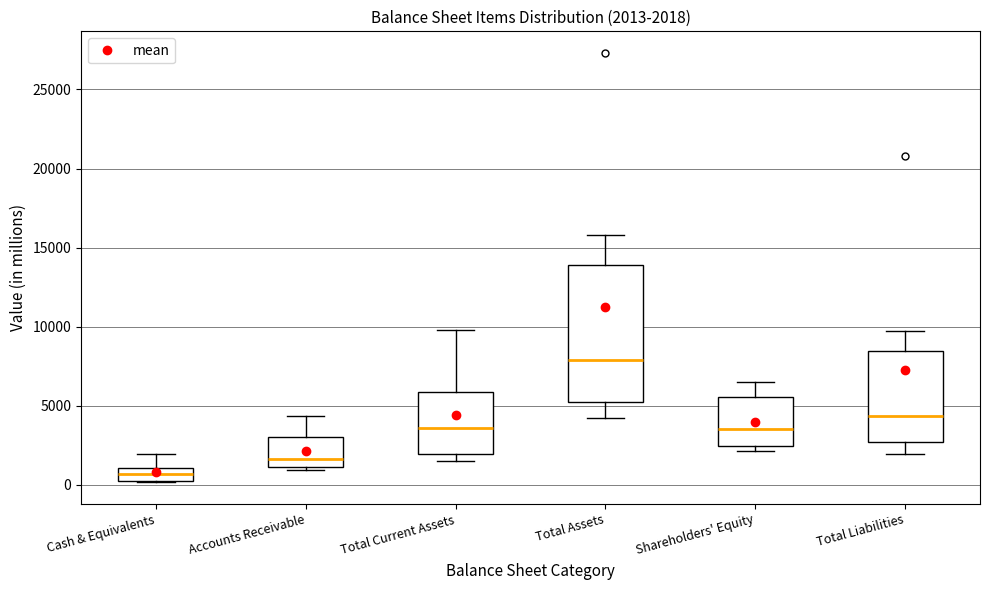

Which box has the highest median line?

Total Assets